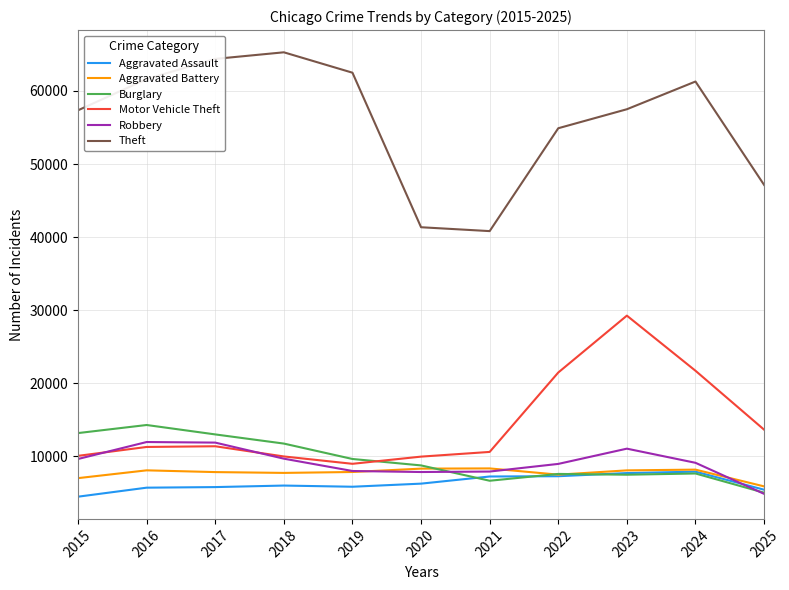

Is the value of Aggravated Assault at 2015 greater than the value of Aggravated Battery at 2017?

No